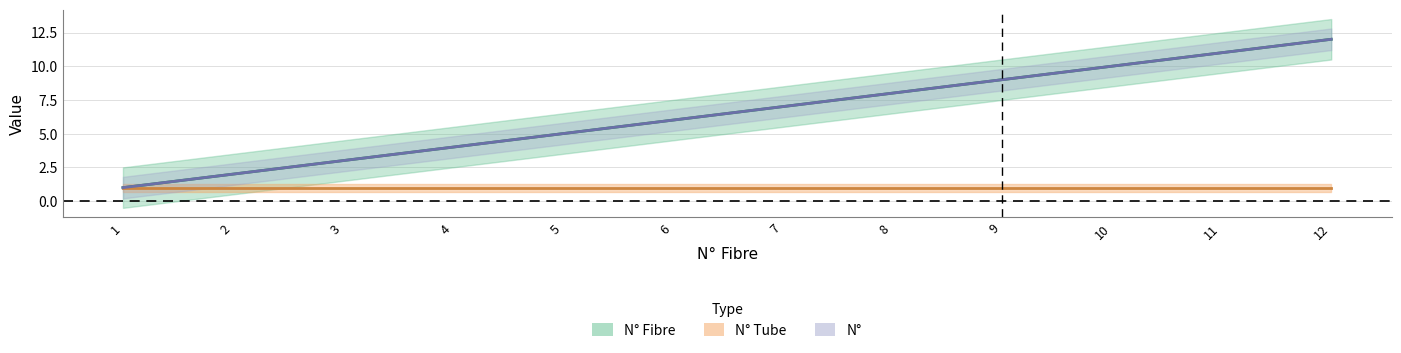

What is the sum of the N° values at 3 and 10?

13